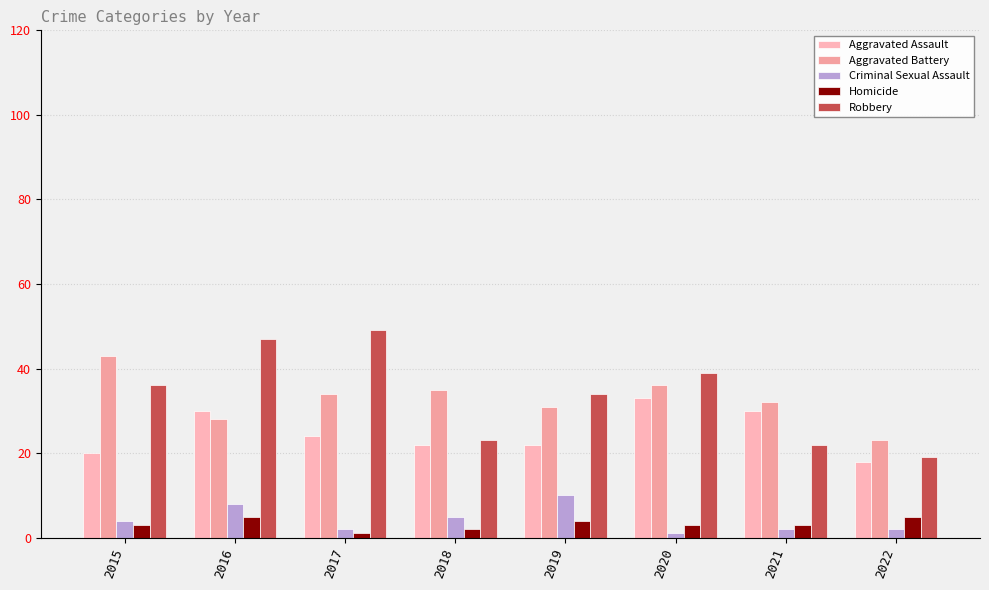

Is it true that Aggravated Assault equals 8 at 2017?

False